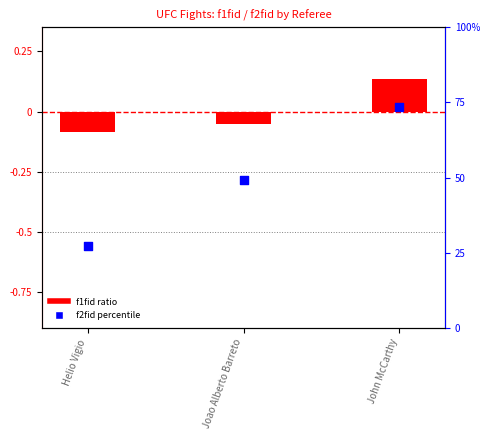

At which category is the sum across all series the highest?

John McCarthy